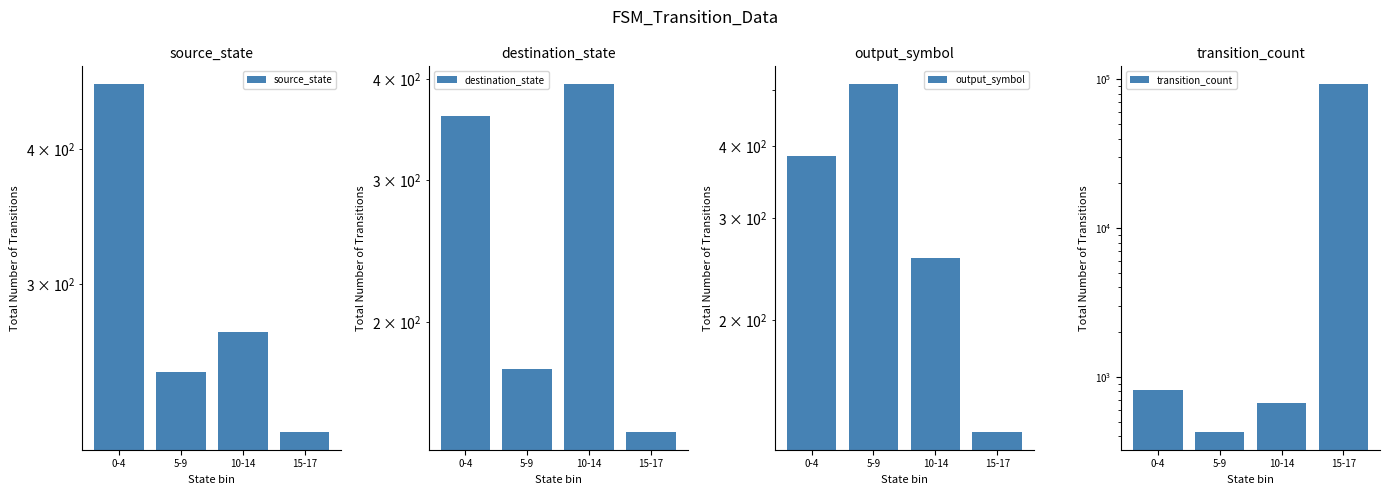

At 5-9, list the series in order from largest to smallest.

output_symbol, transition_count, source_state, destination_state